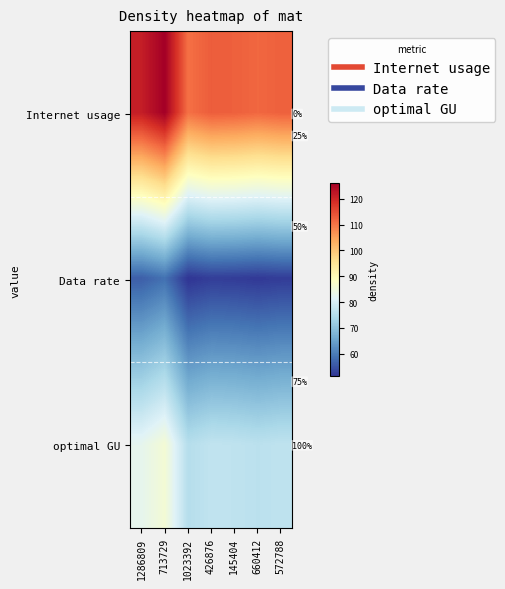

Where is optimal GU nearest to the value 80?

1286809